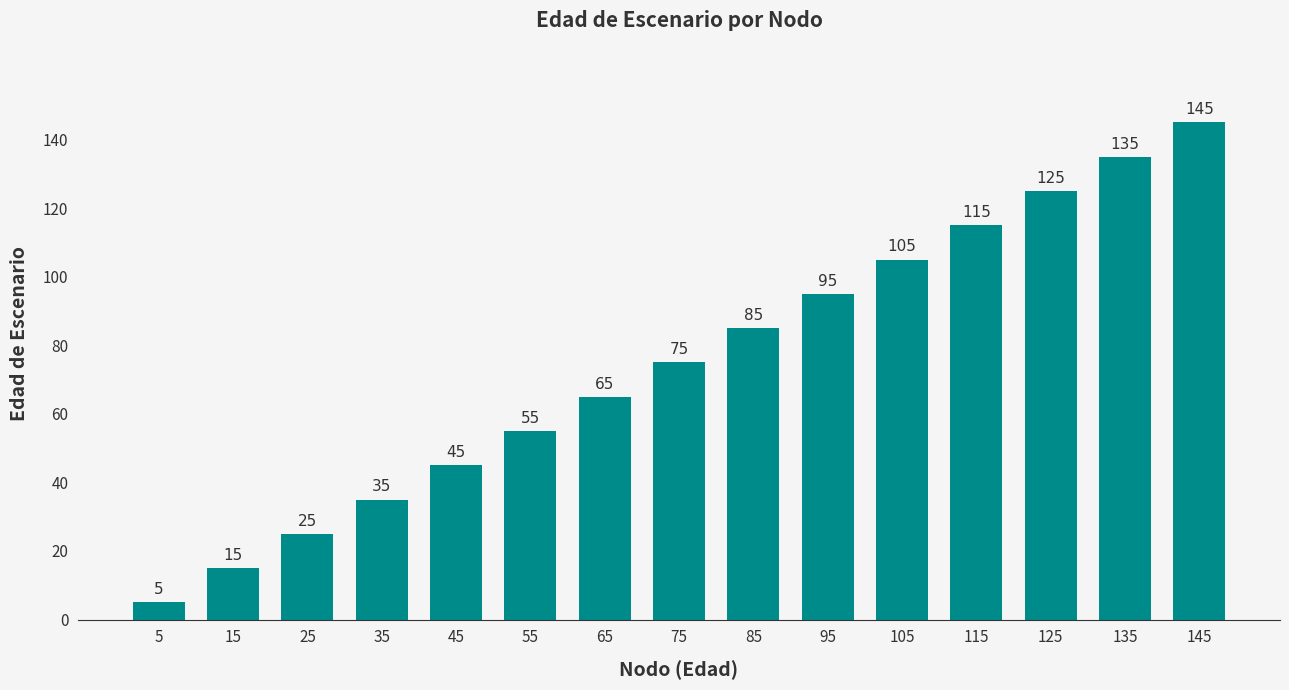

What is the value of the 11th bar from the left?

105